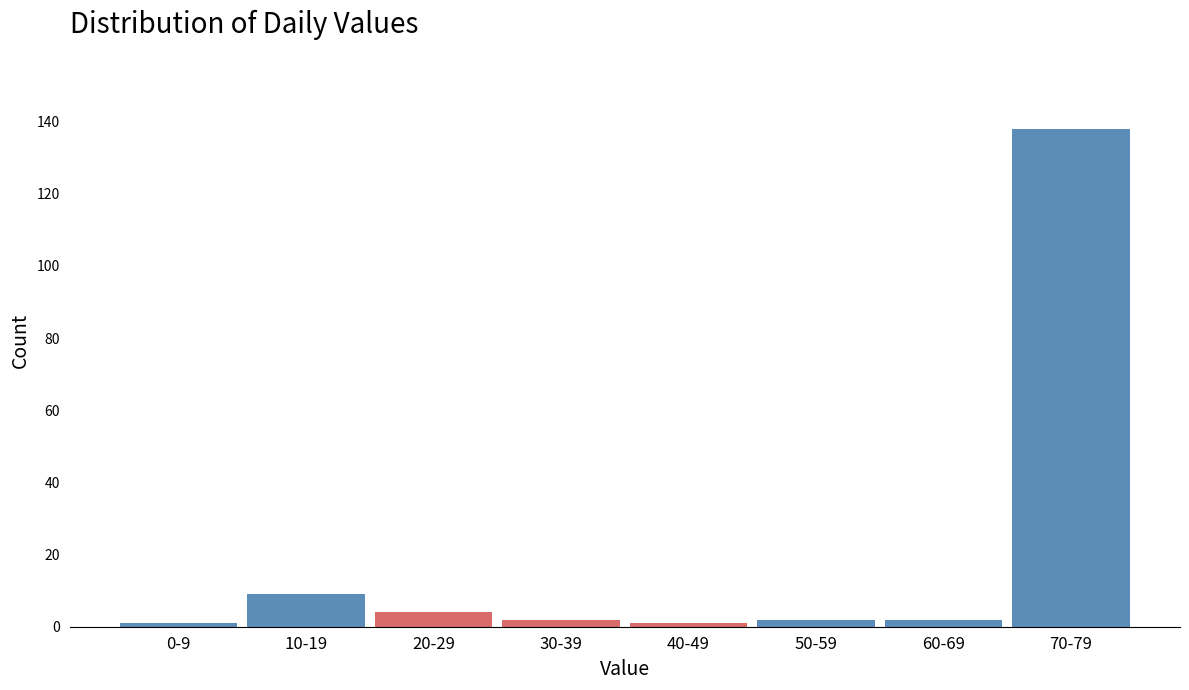

Reading left to right, list all the values displayed in this chart.

0-9=1	10-19=9	20-29=4	30-39=2	40-49=1	50-59=2	60-69=2	70-79=138